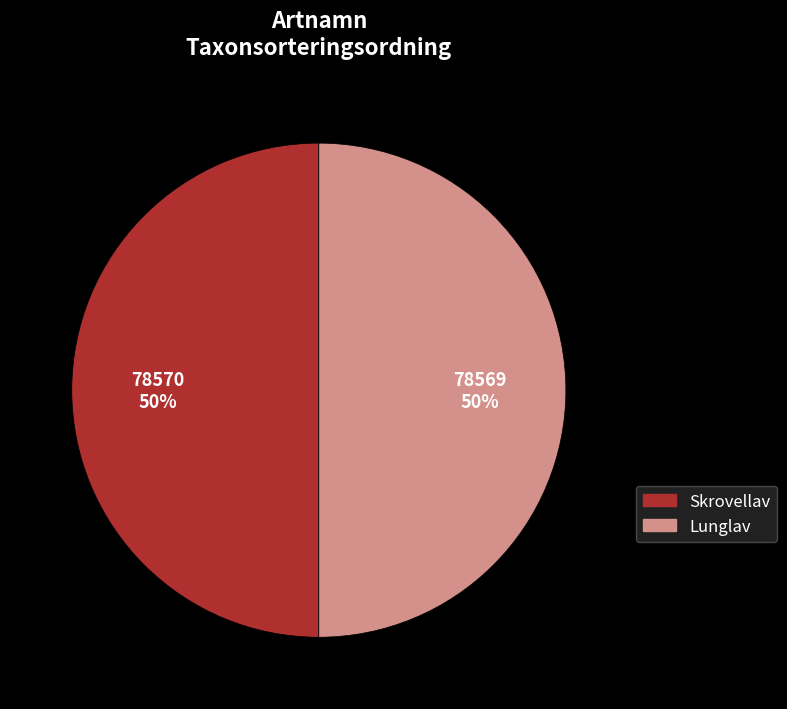

Do Lunglav and Skrovellav together represent more than half of the pie?

Yes